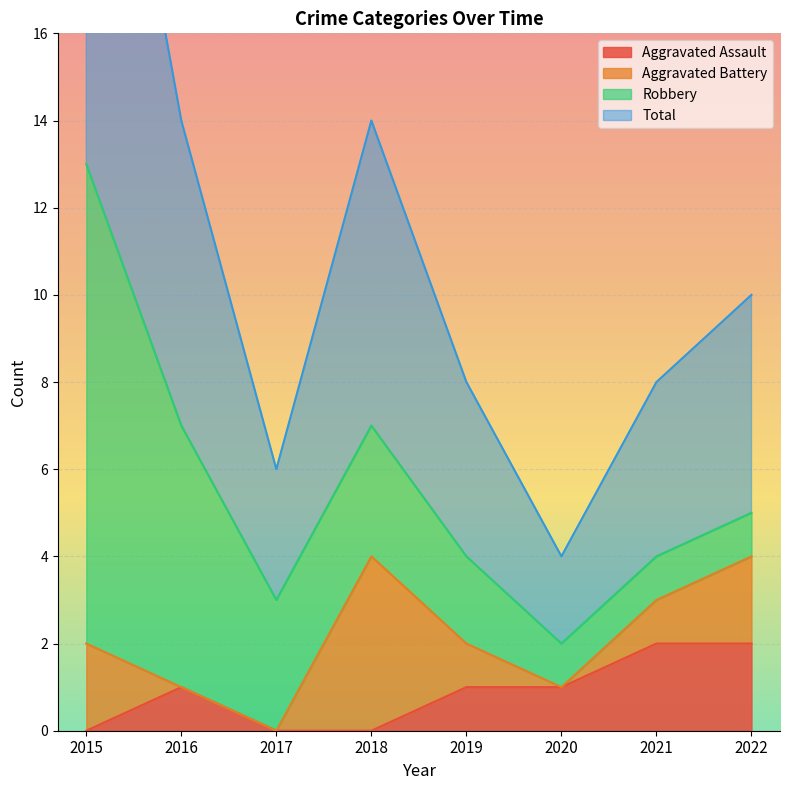

What is the difference between the maximum and second lowest values in the Aggravated Assault series?

2